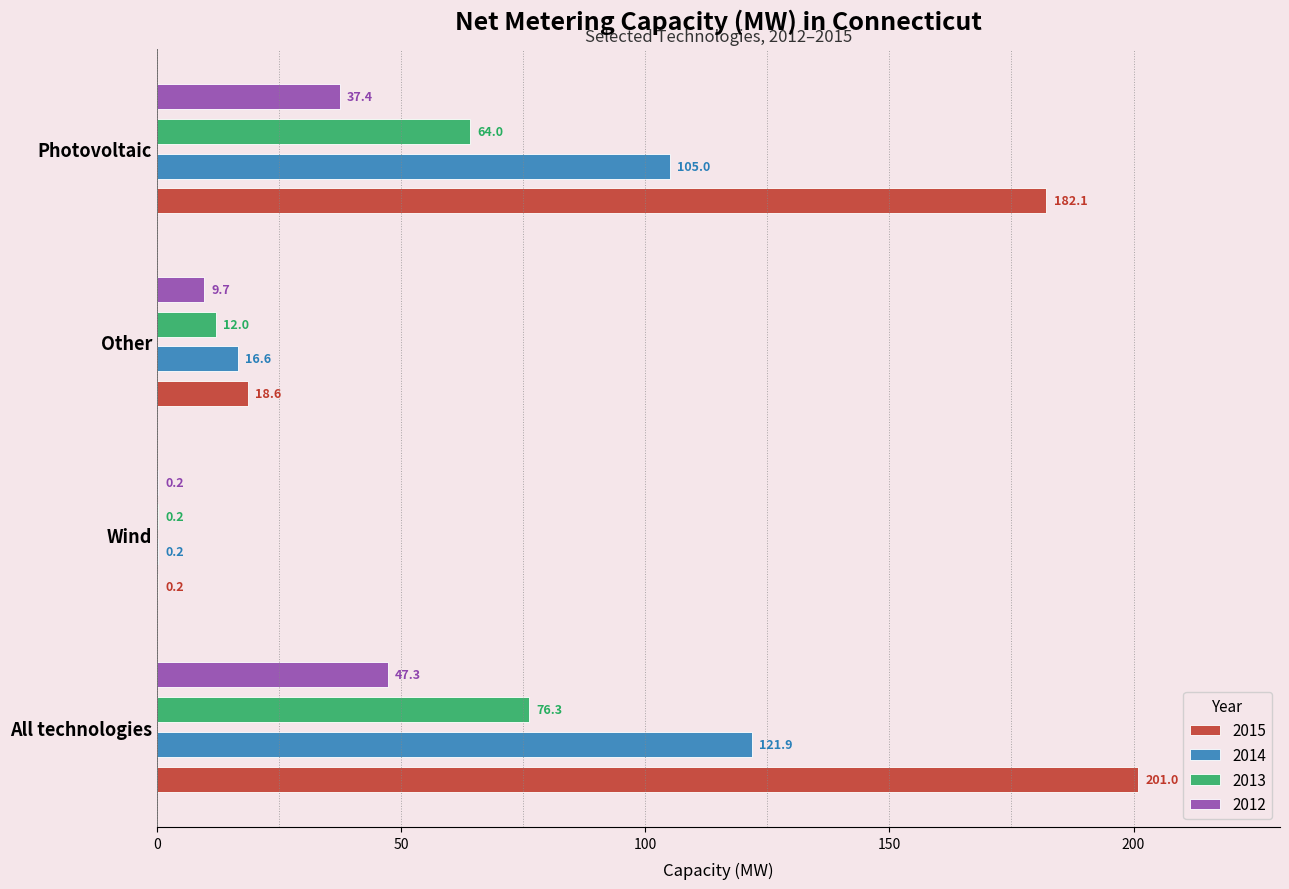

What is the average value of the 2013 series?

38.1